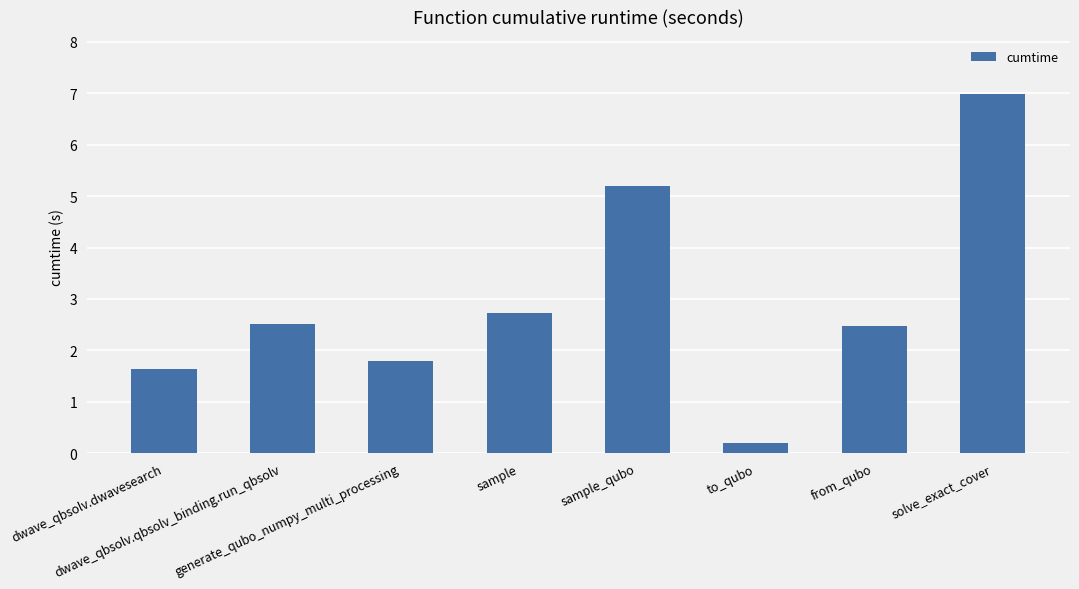

How many bars are there in total?

8